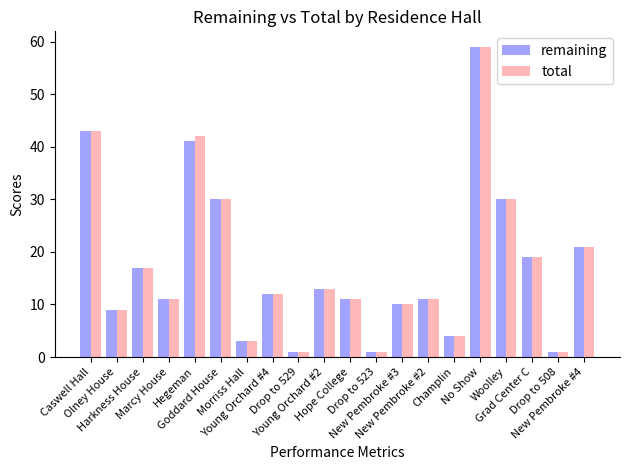

How many values in the remaining series are below 12?

10